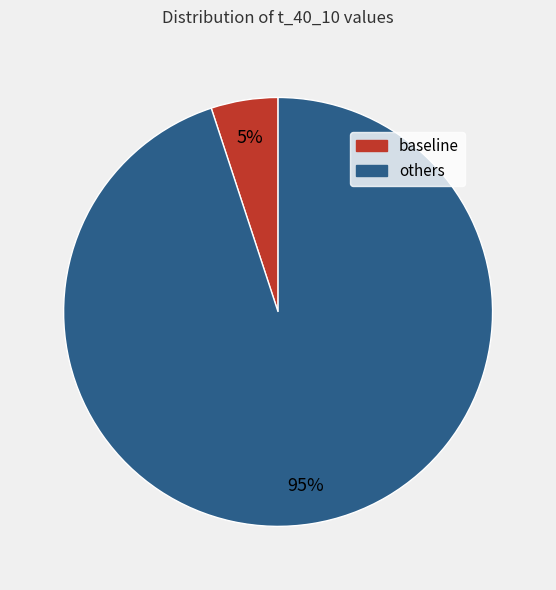

To the nearest percent, what portion does others represent?

95%